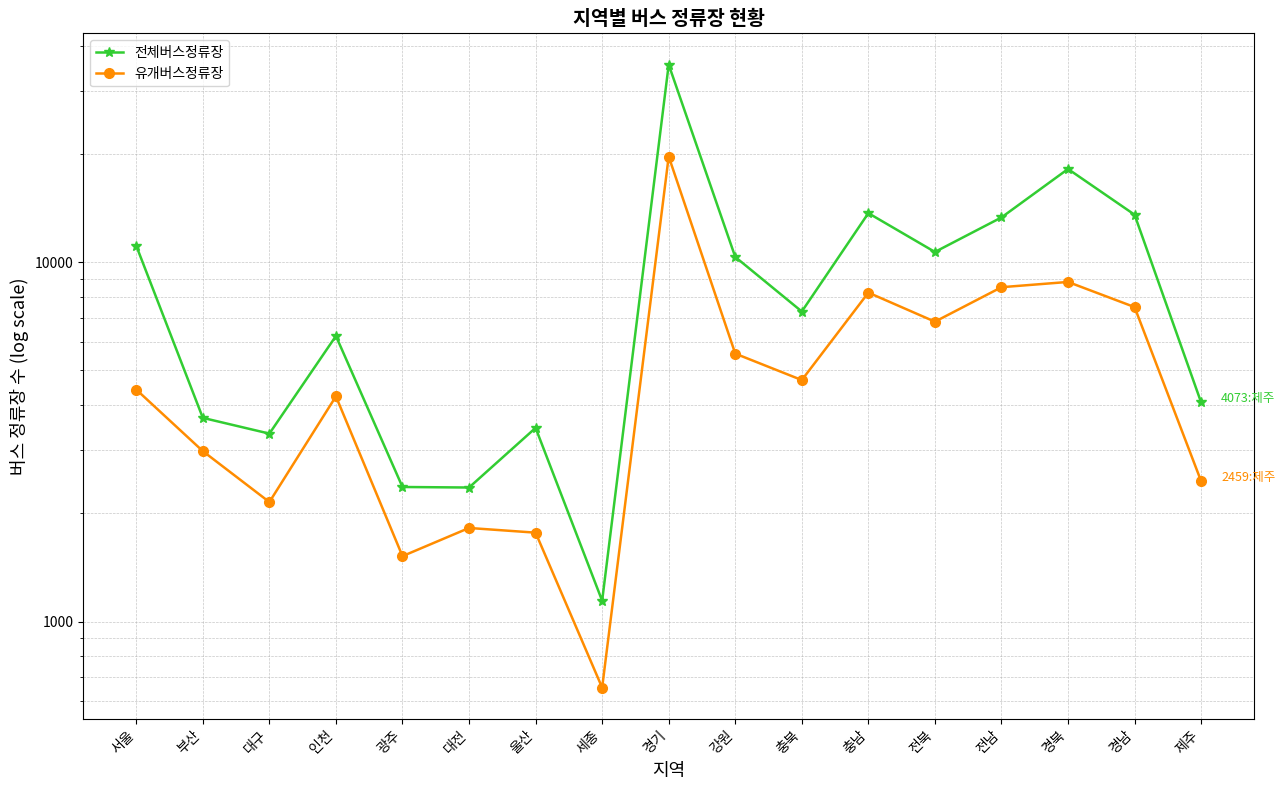

True or false: 유개버스정류장 and 전체버스정류장 intersect in this chart.

False